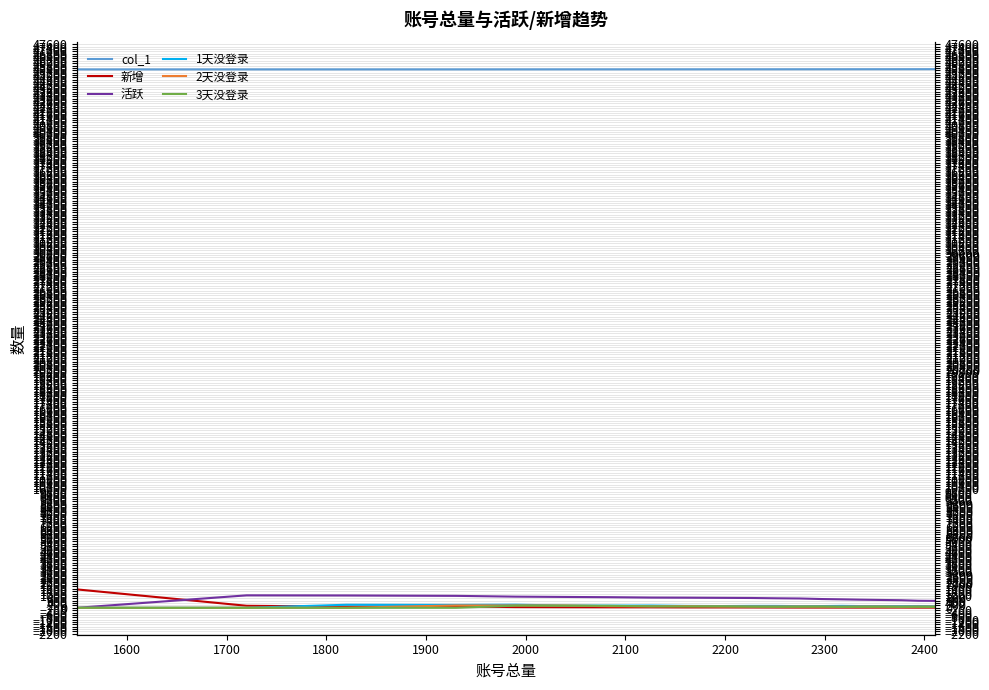

What is the maximum value shown in the chart?

45496.0